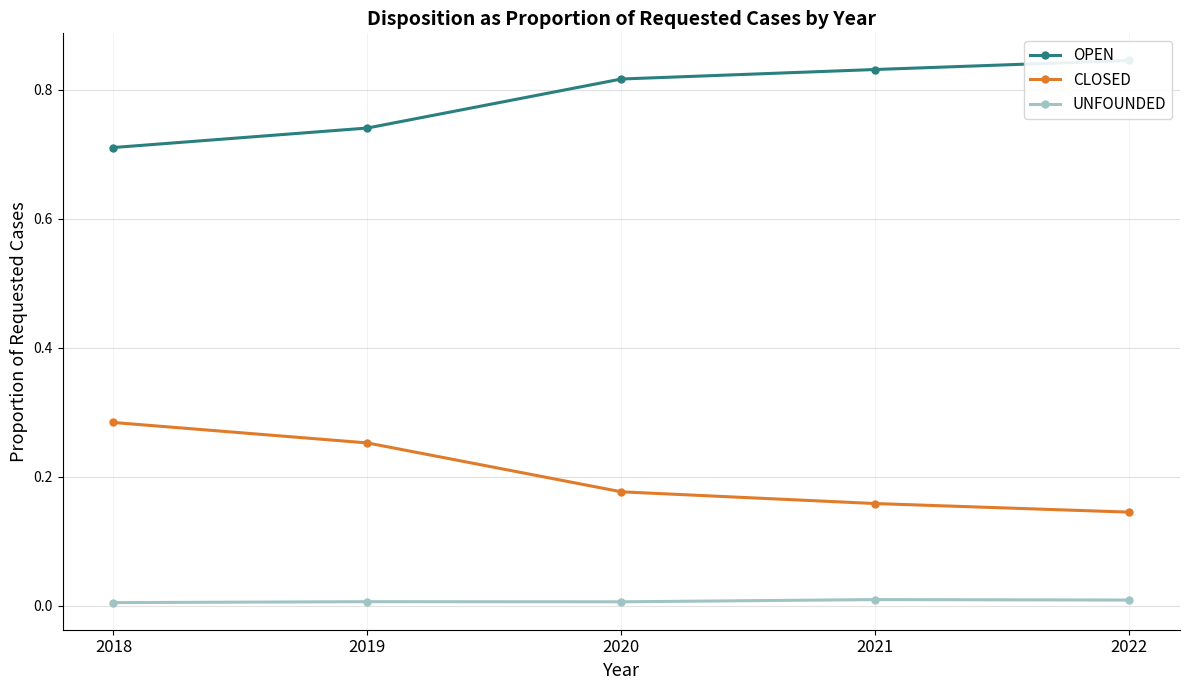

What is the minimum value for CLOSED?

0.1